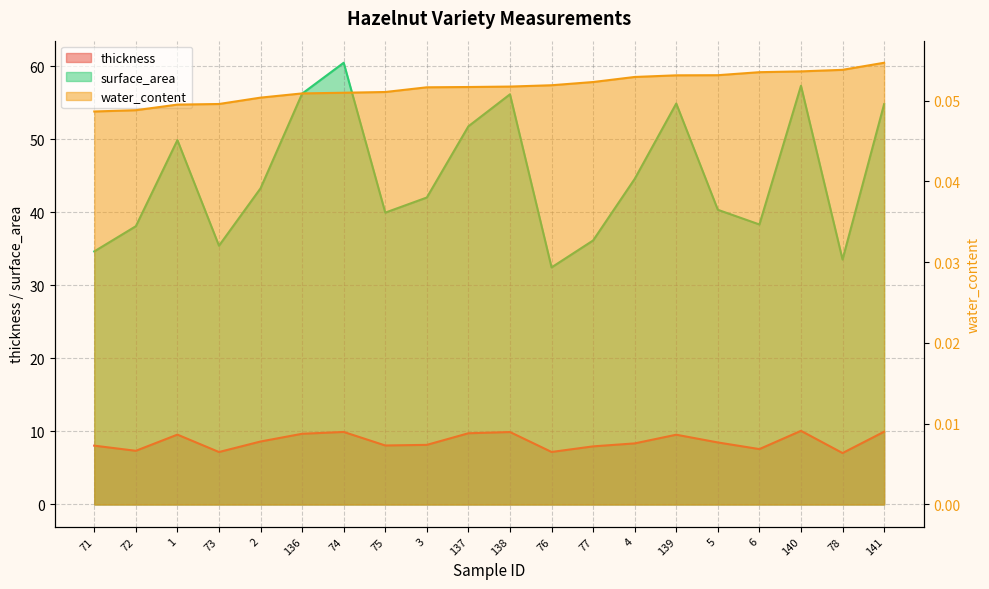

What is the greatest value displayed?

60.5